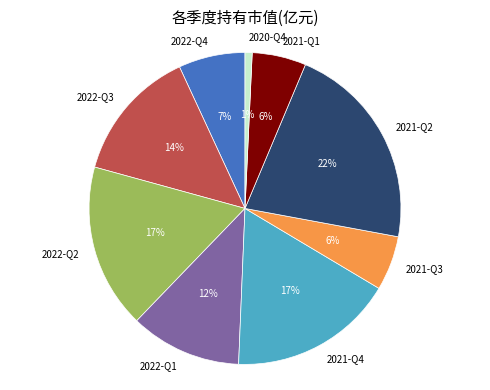

Is there any slice that represents more than half of the pie?

No